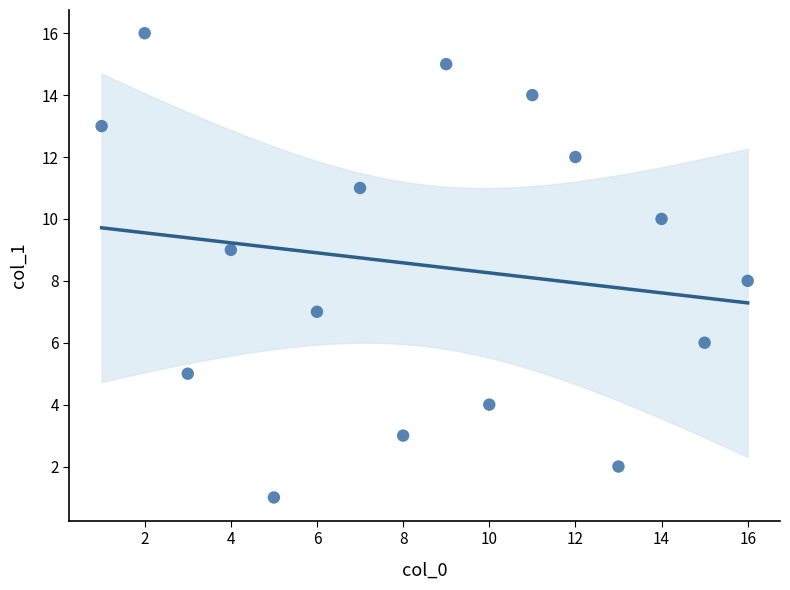

What is the range of X values (max minus min)?

15